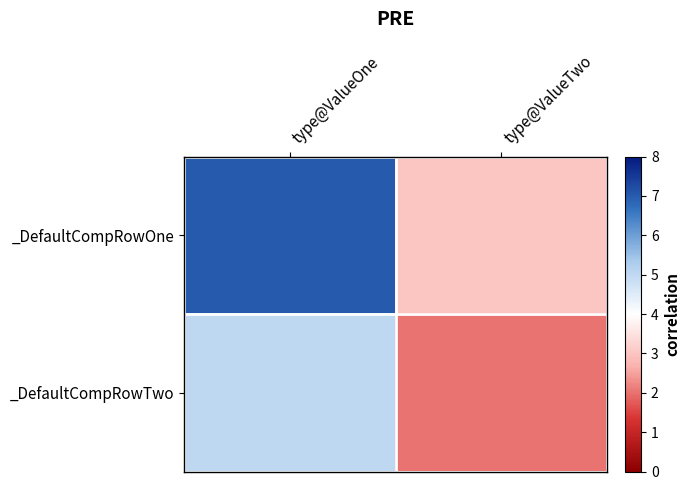

Reading right to left, what are all the values shown in this chart?

_DefaultCompRowOne: type@ValueTwo=3	type@ValueOne=7
_DefaultCompRowTwo: type@ValueTwo=2	type@ValueOne=5